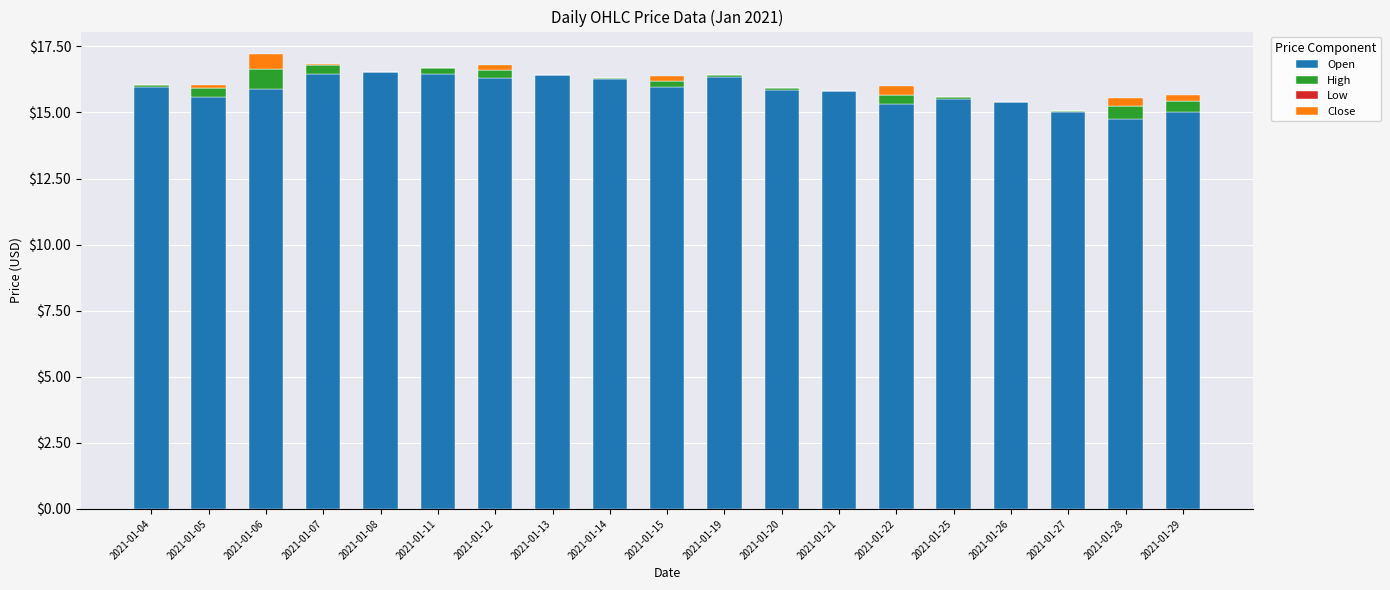

What is the highest value of the Open series?

16.5